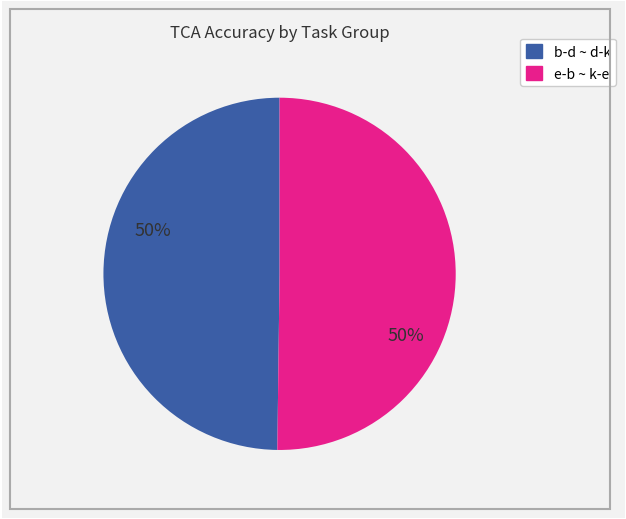

To the nearest percent, what is the average slice percentage?

50%